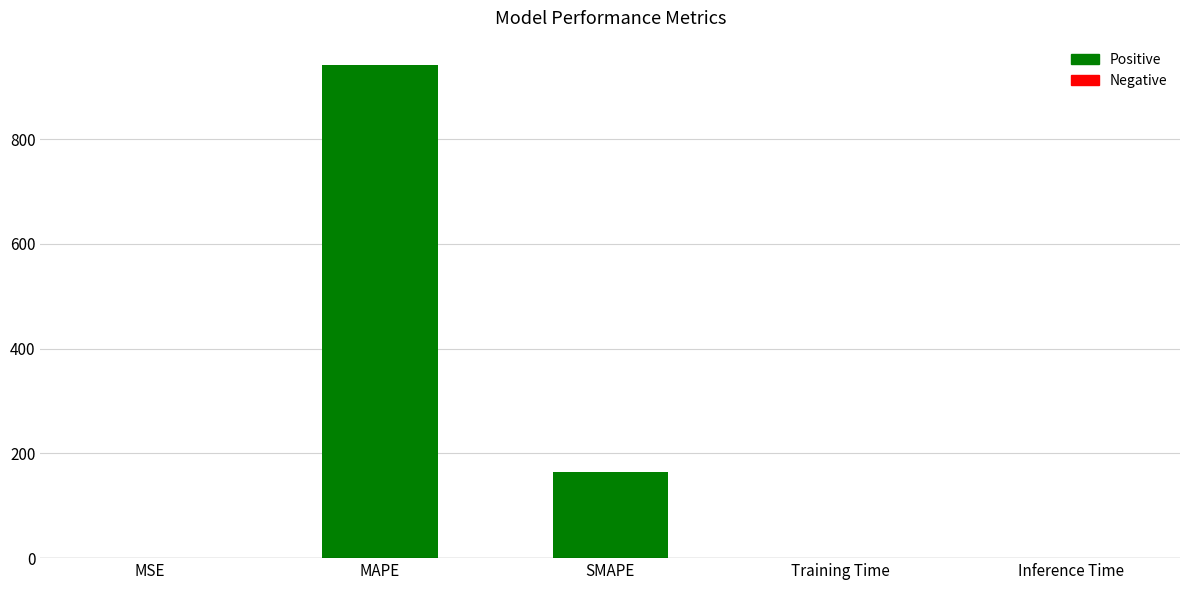

The value at Inference Time is 0.1. True or false?

True